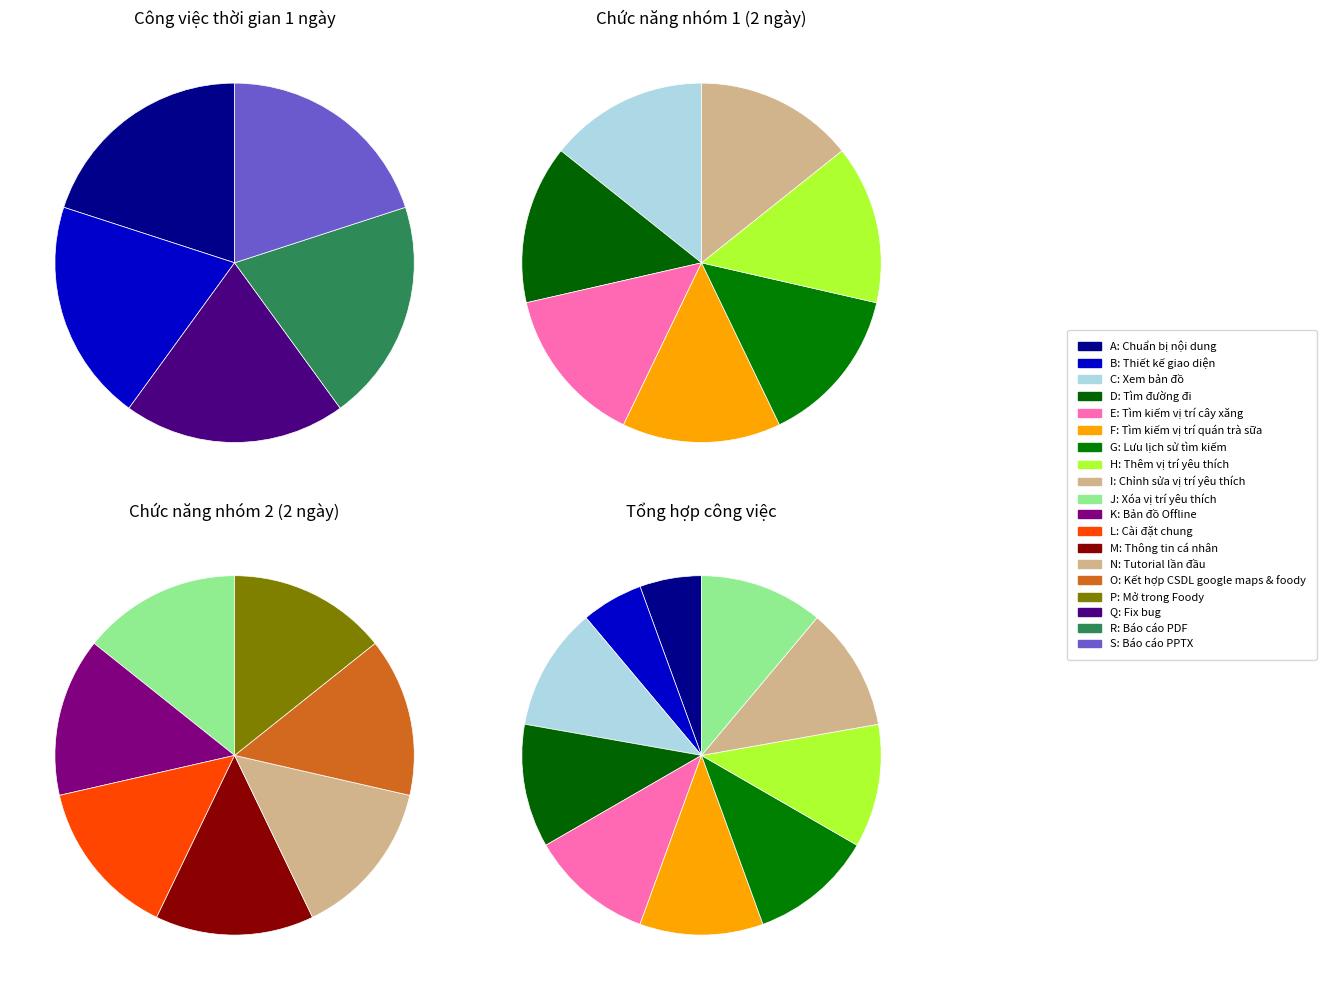

Is there any slice that represents more than half of the pie?

No